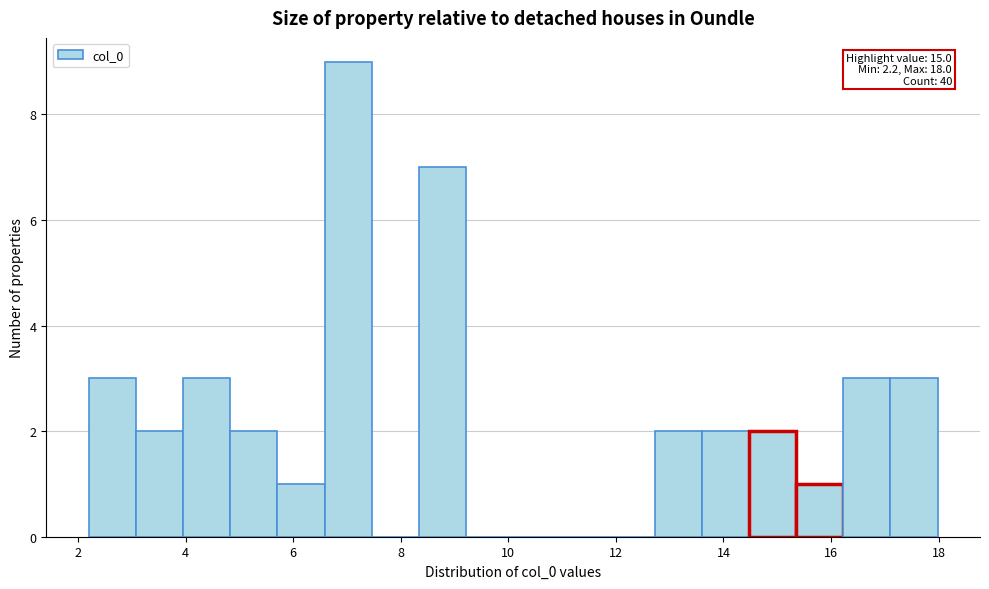

Over which range of the x-axis is the bar tallest?

6.6 to 7.4